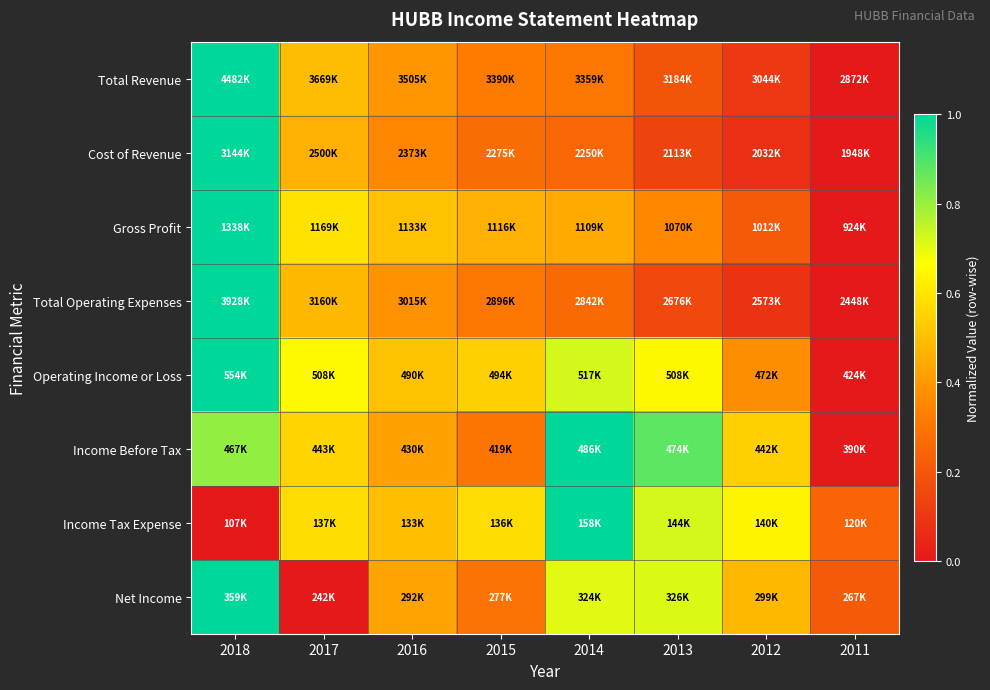

Which series has the largest range (max minus min)?

Total Revenue